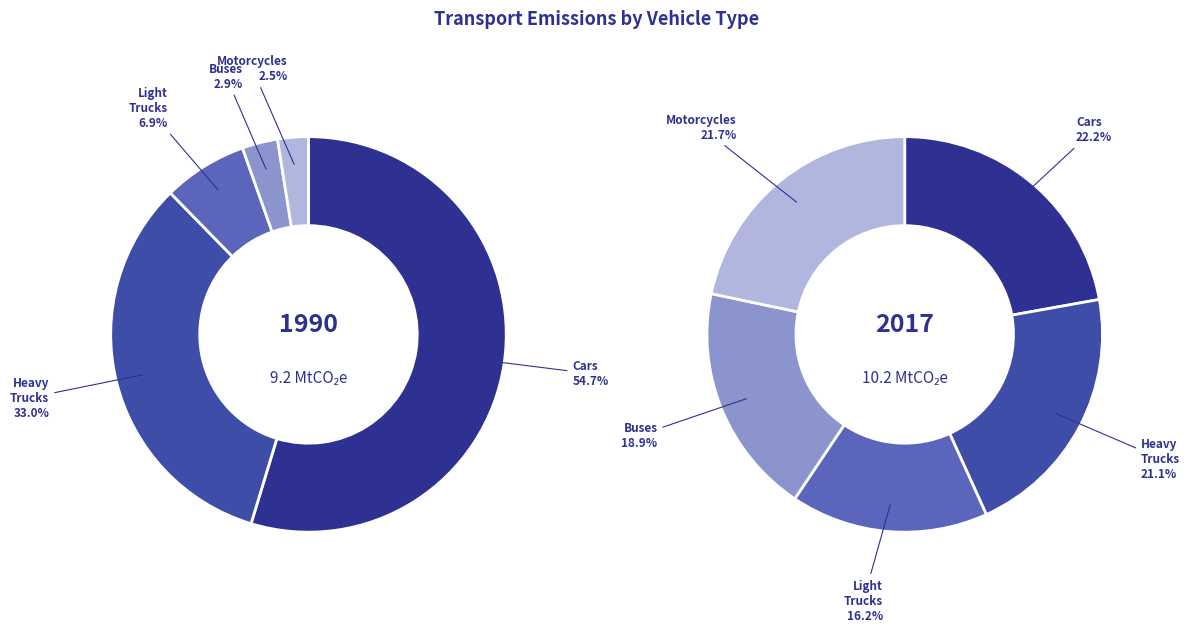

Is 5 the majority of the pie?

No